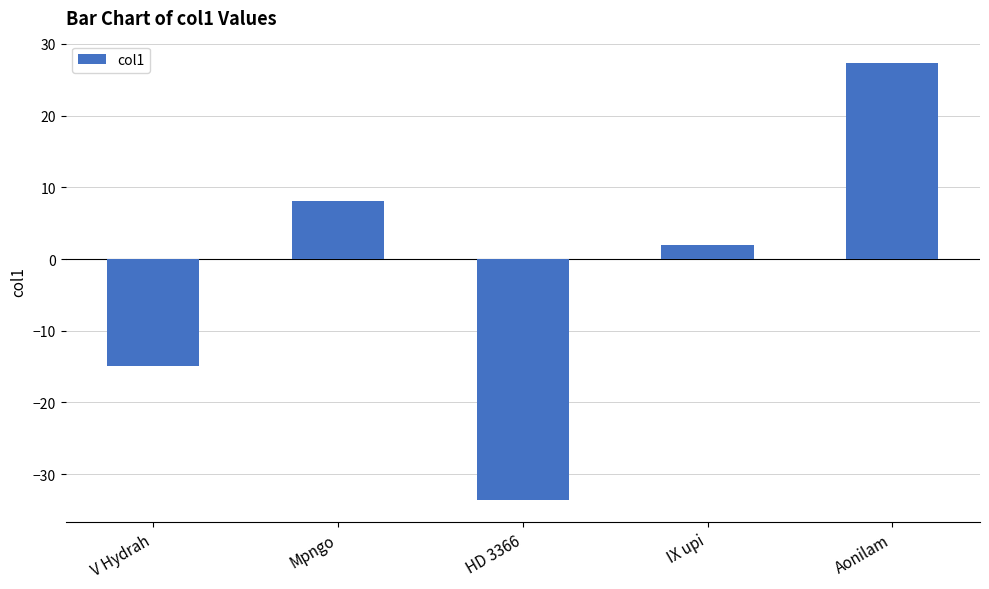

How many values are above zero?

3